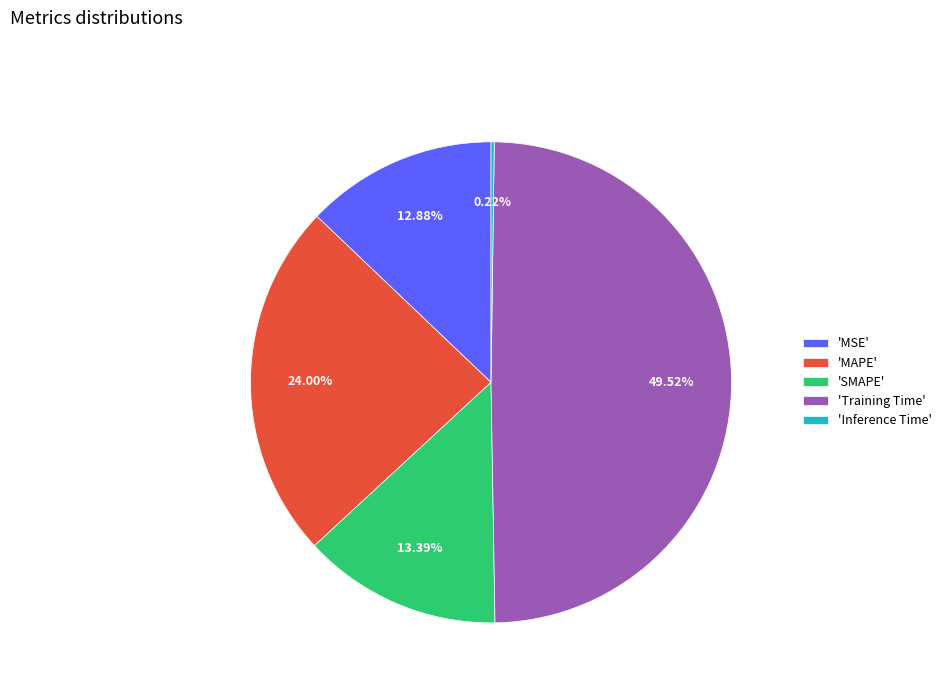

Which category has the biggest portion of the pie?

'Training Time'